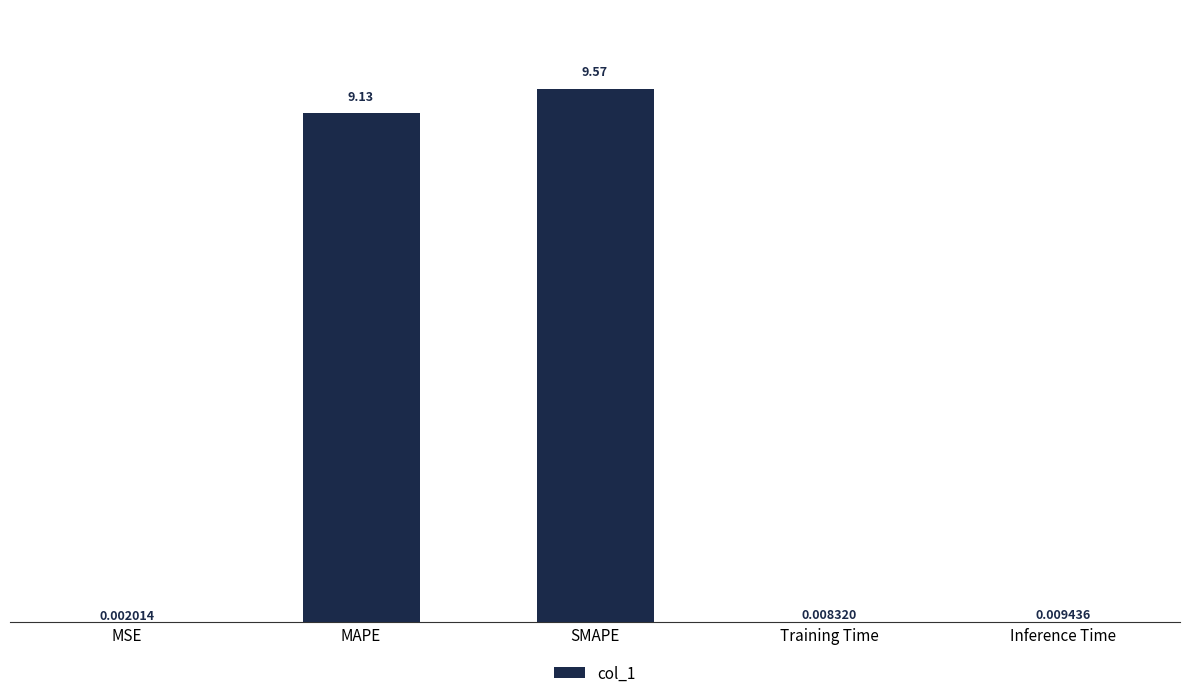

What is the sum of all values?

18.7